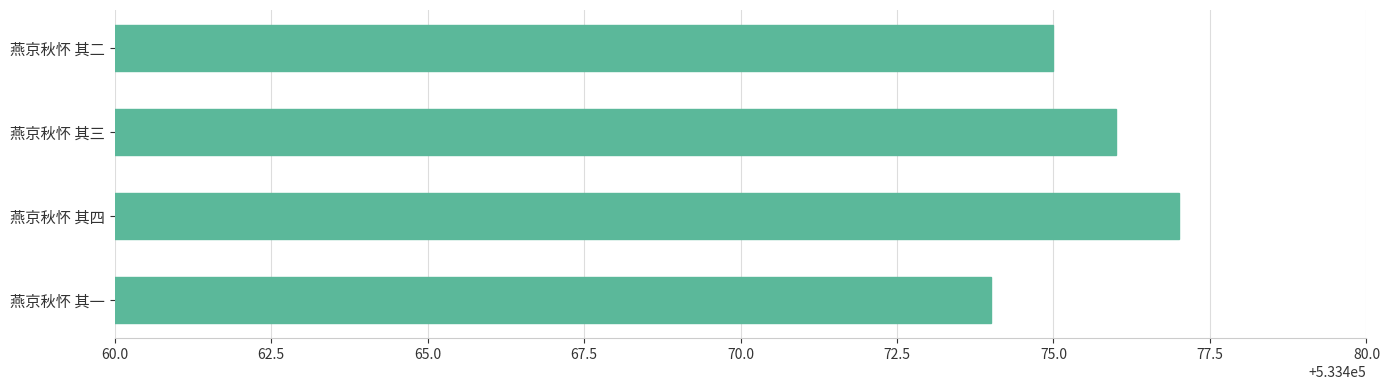

At which label is the value closest to 533475?

燕京秋怀 其二